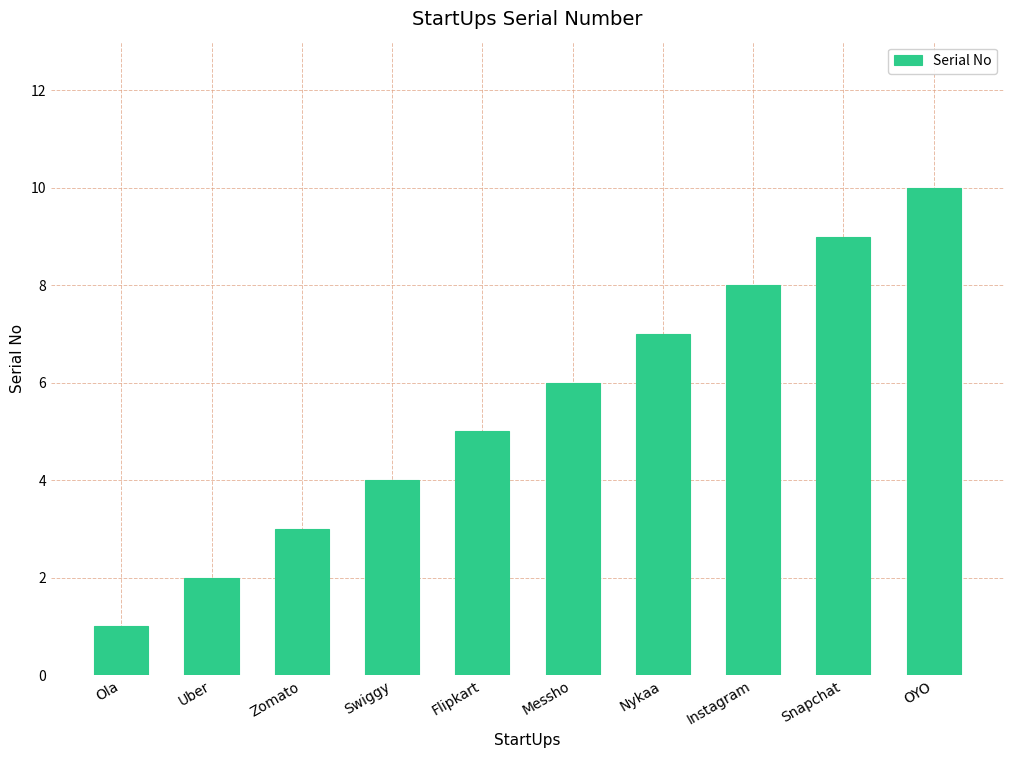

Which category has the highest value across all series?

OYO